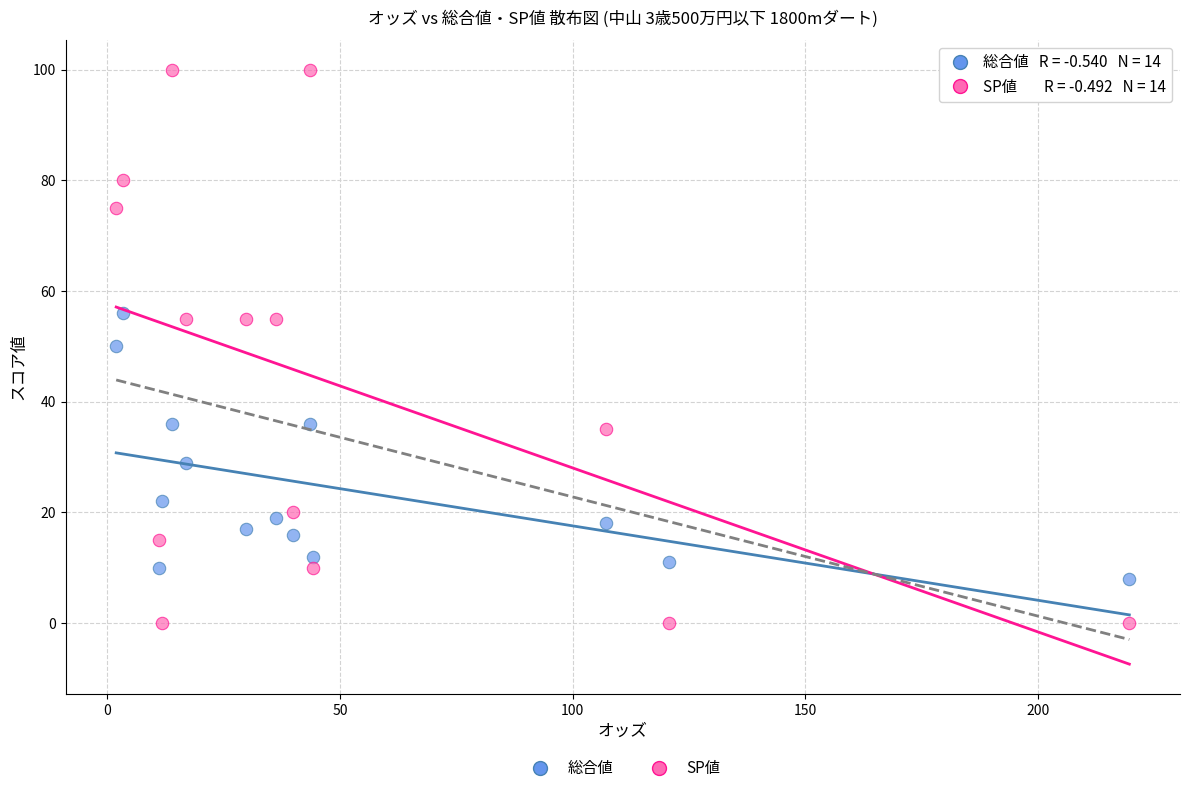

Which series contains the highest Y value?

SP値